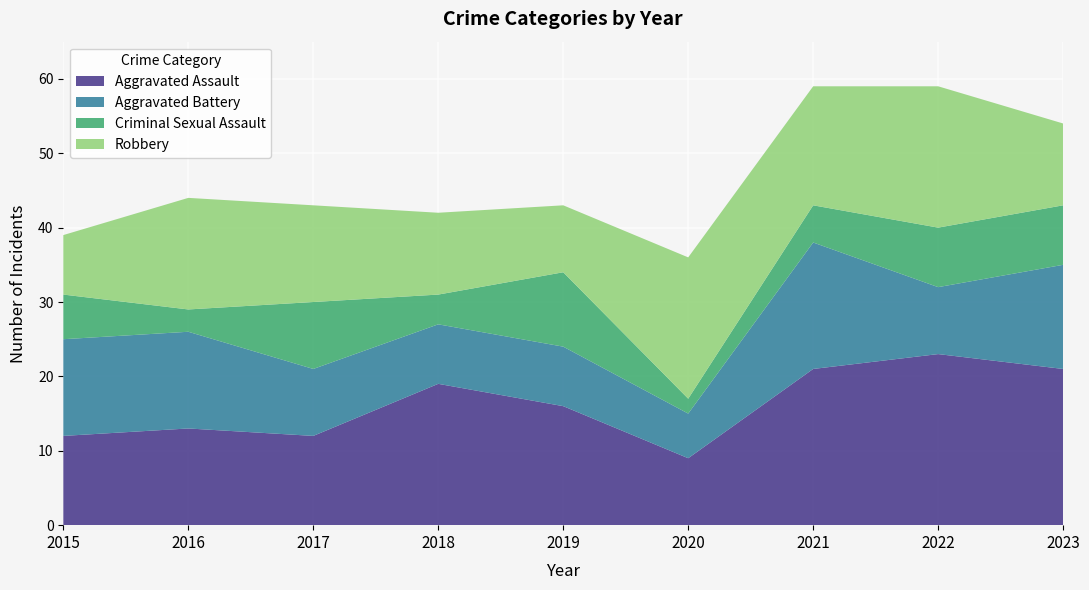

Reading left to right, extract all data points from this chart.

Aggravated Assault: 12	13	12	19	16	9	21	23	21
Aggravated Battery: 13	13	9	8	8	6	17	9	14
Criminal Sexual Assault: 6	3	9	4	10	2	5	8	8
Robbery: 8	15	13	11	9	19	16	19	11